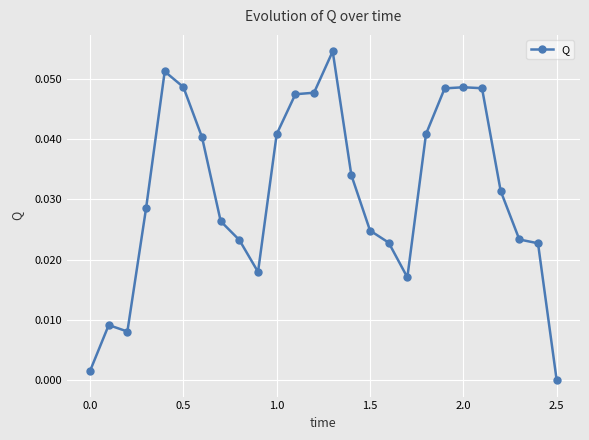

What is the sum of all values?

0.8